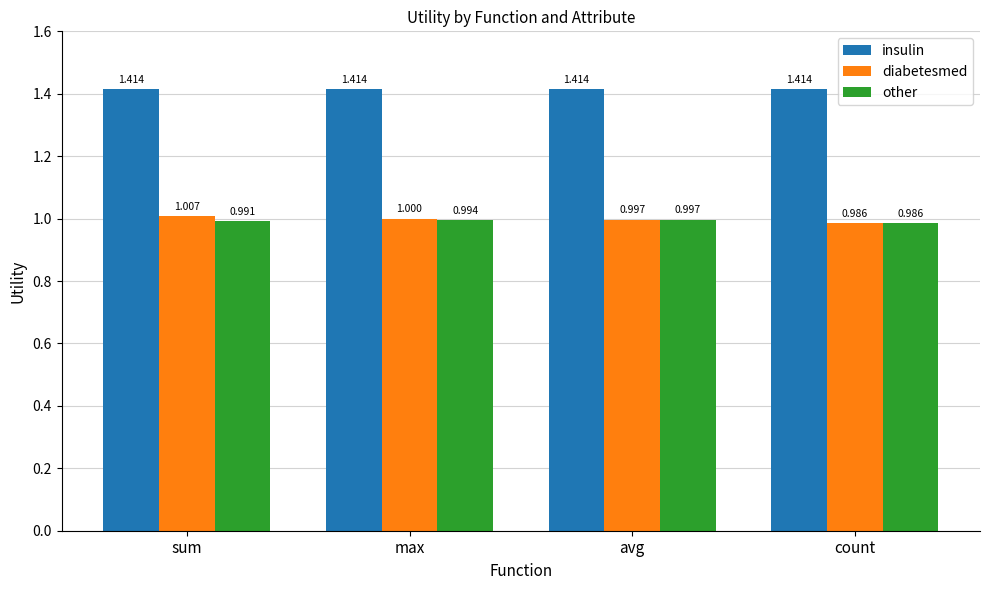

Rank the series by their maximum value, from highest to lowest.

insulin, diabetesmed, other